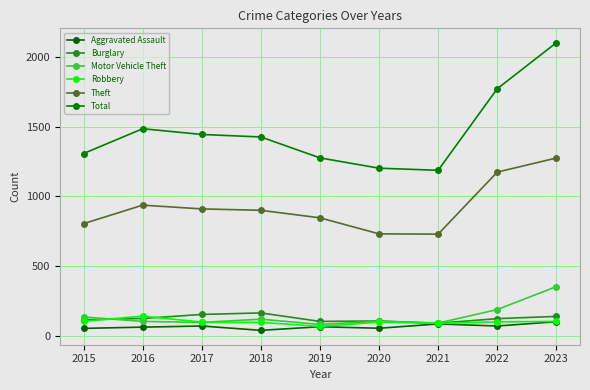

What is the average value of the Aggravated Assault series?

66